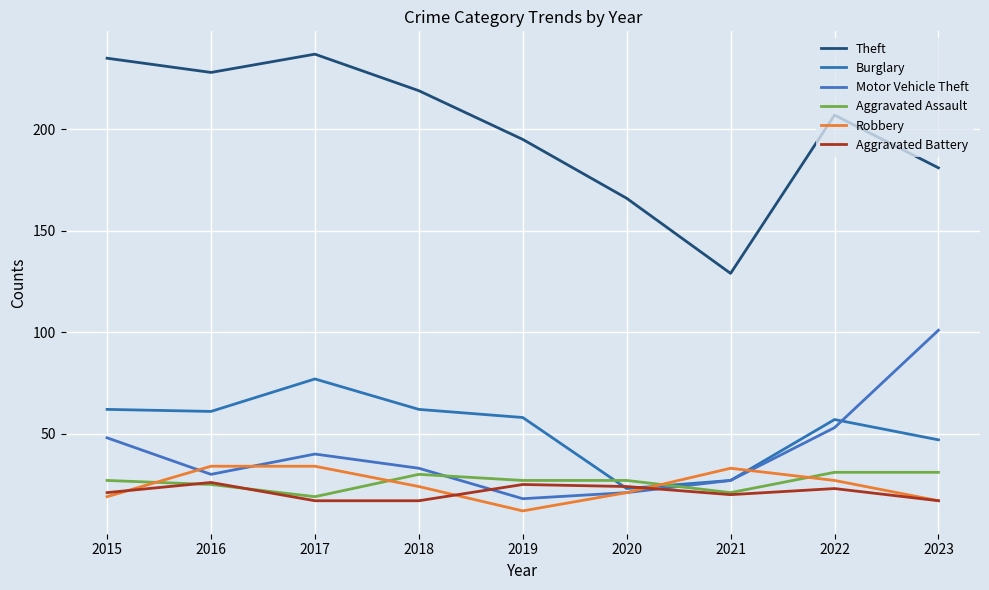

Which category has the highest value in the Motor Vehicle Theft series?

2023